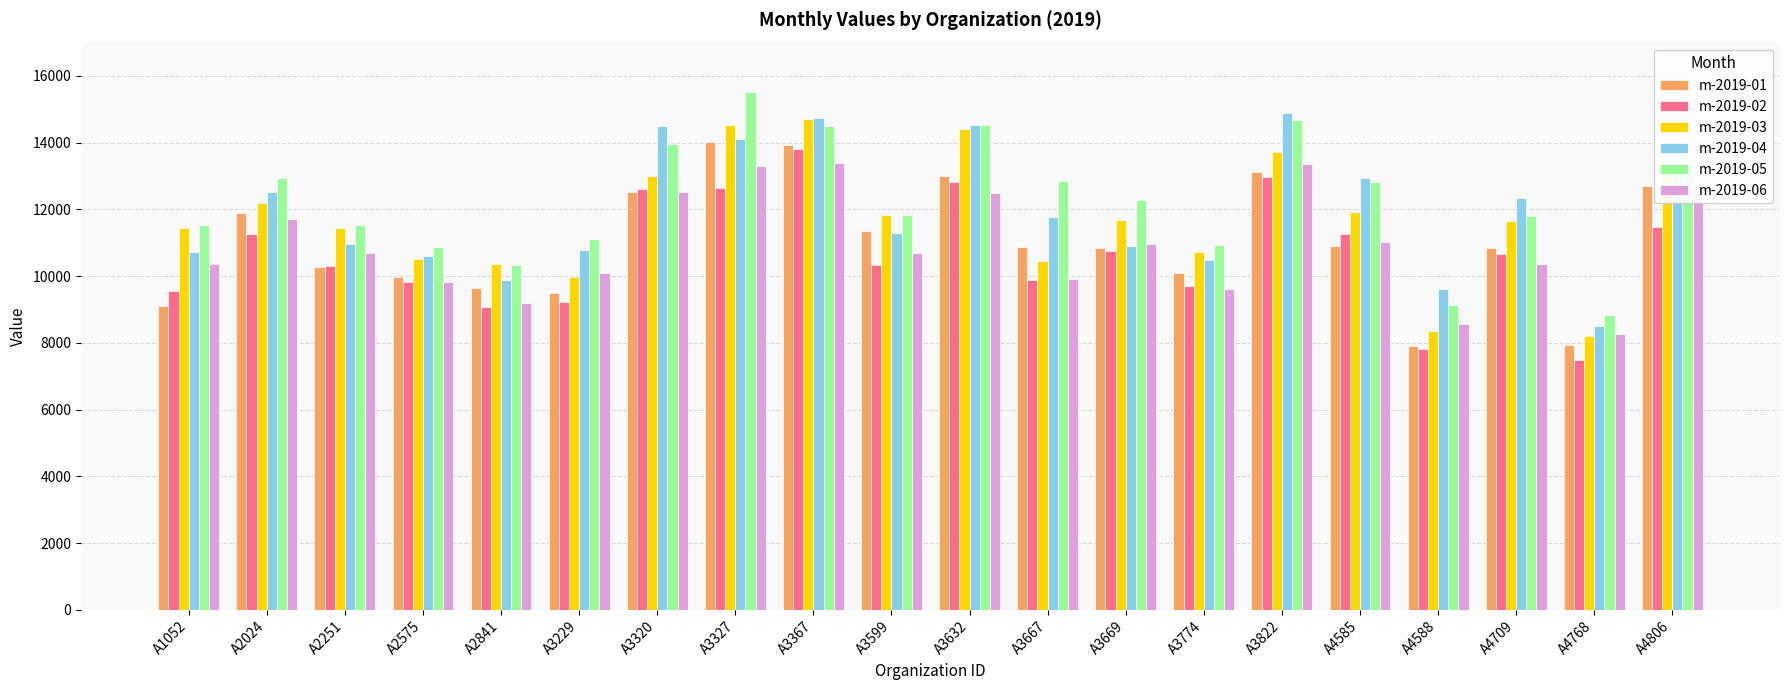

Which series changed the most between A2251 and A4585?

m-2019-04